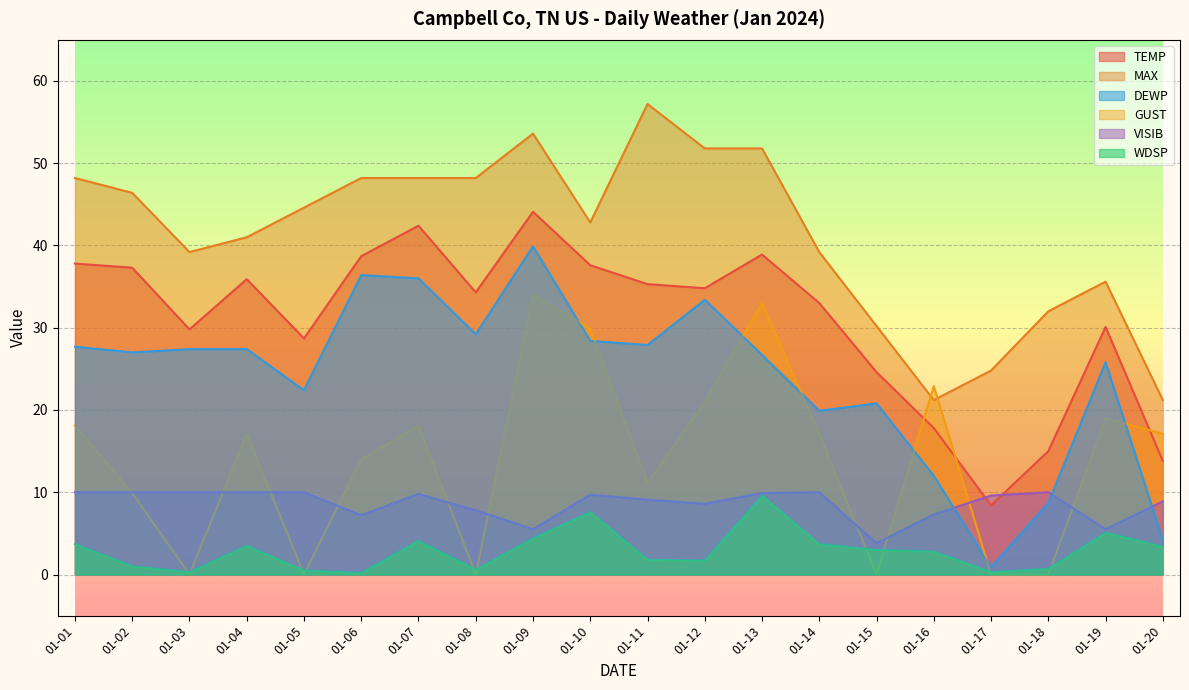

Is it true that TEMP equals 51.0 at 01-04?

False